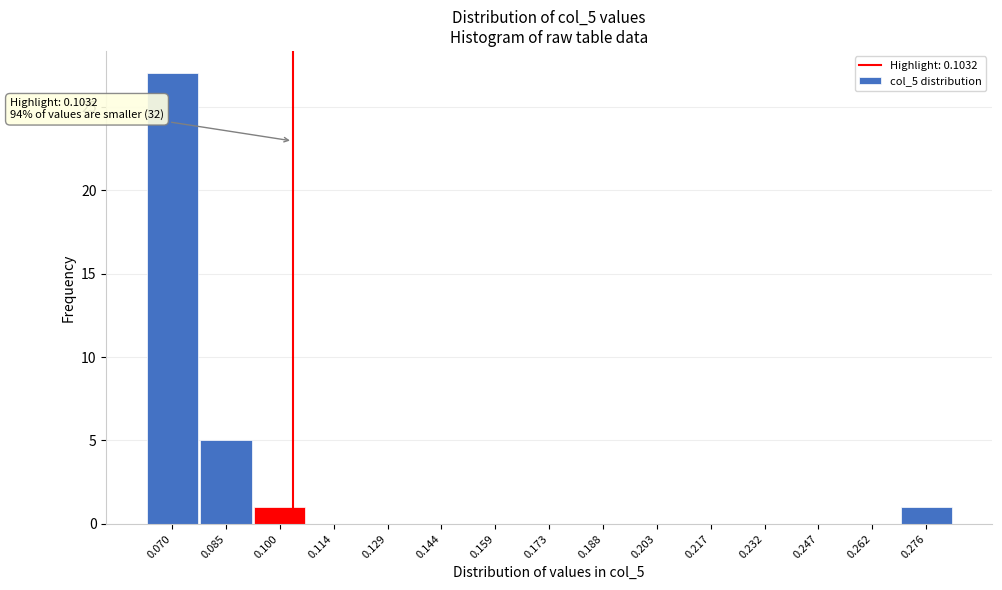

Which range on the x-axis has the tallest bar?

0.062 to 0.078